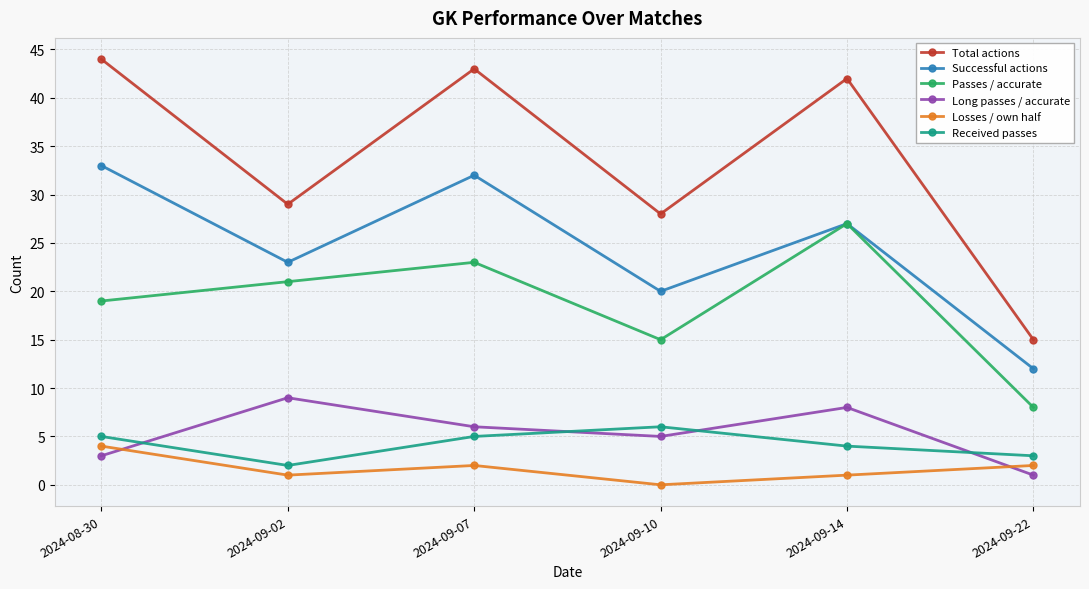

What is the approximate value of Received passes at 2024-09-02?

2